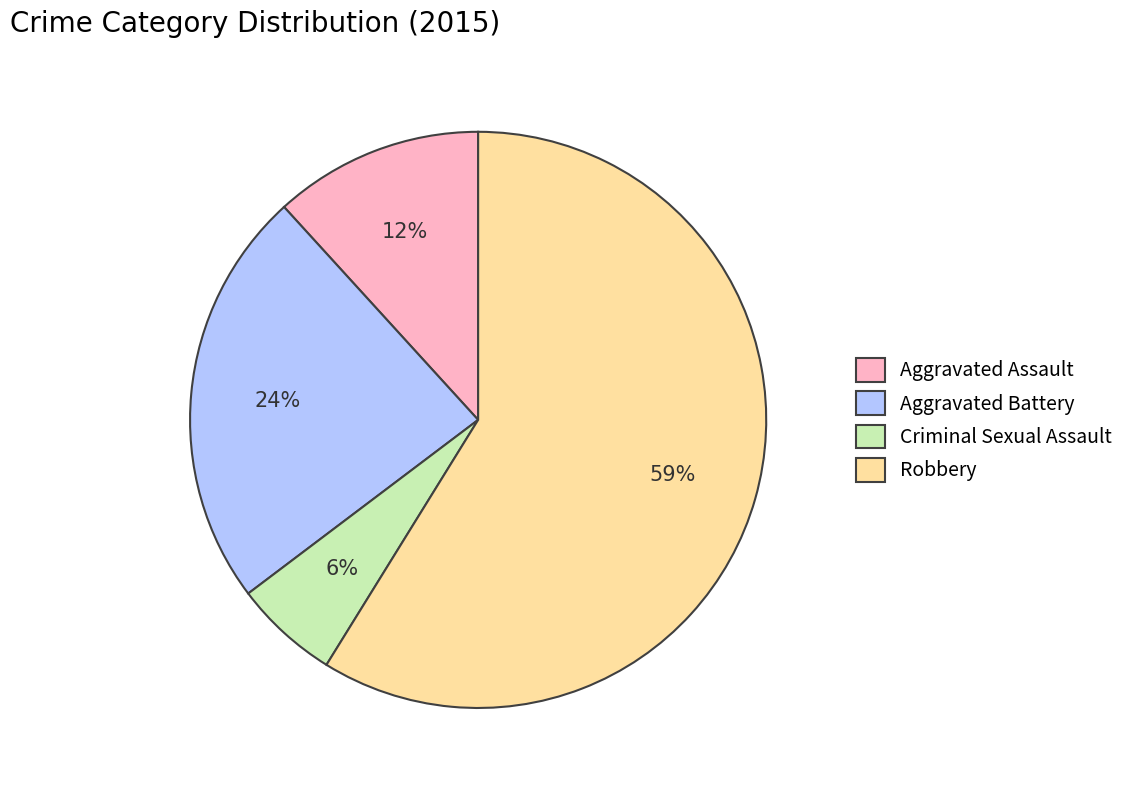

Is it true that Aggravated Battery is 24% of the pie?

True